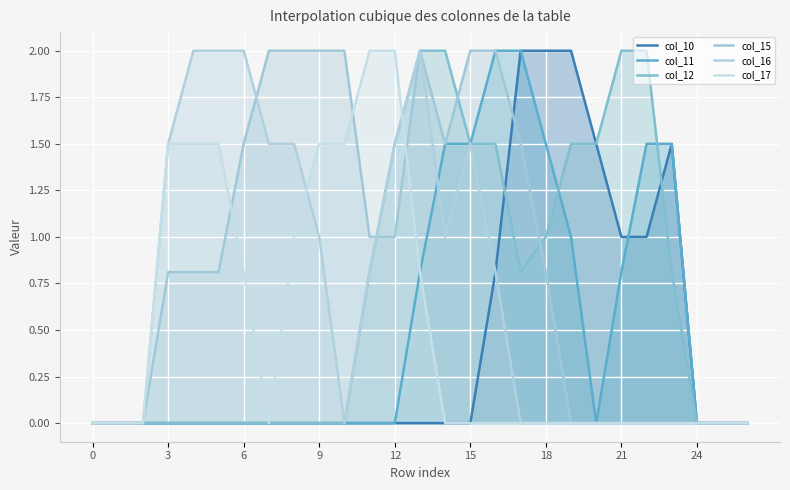

What is the spread (max minus min) of values at 12?

2.0